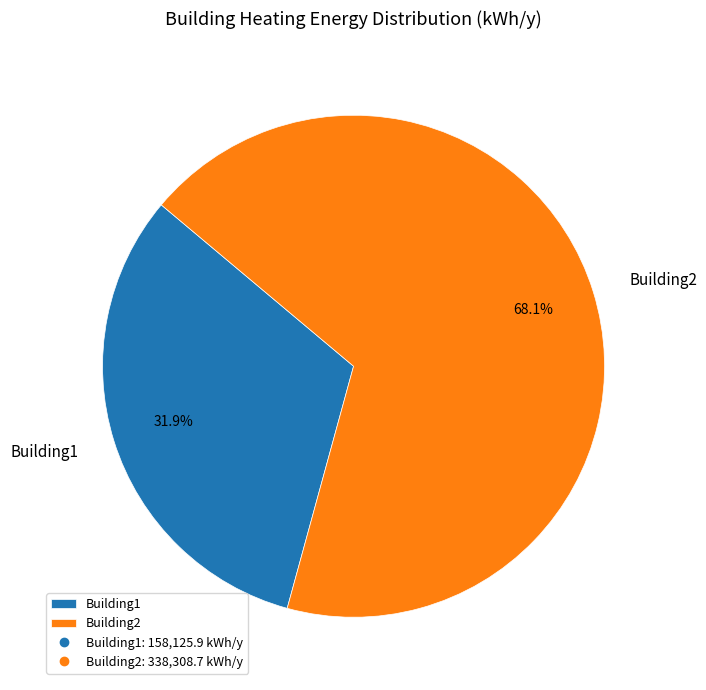

What percentage is the Building1 slice, to the nearest percent?

32%